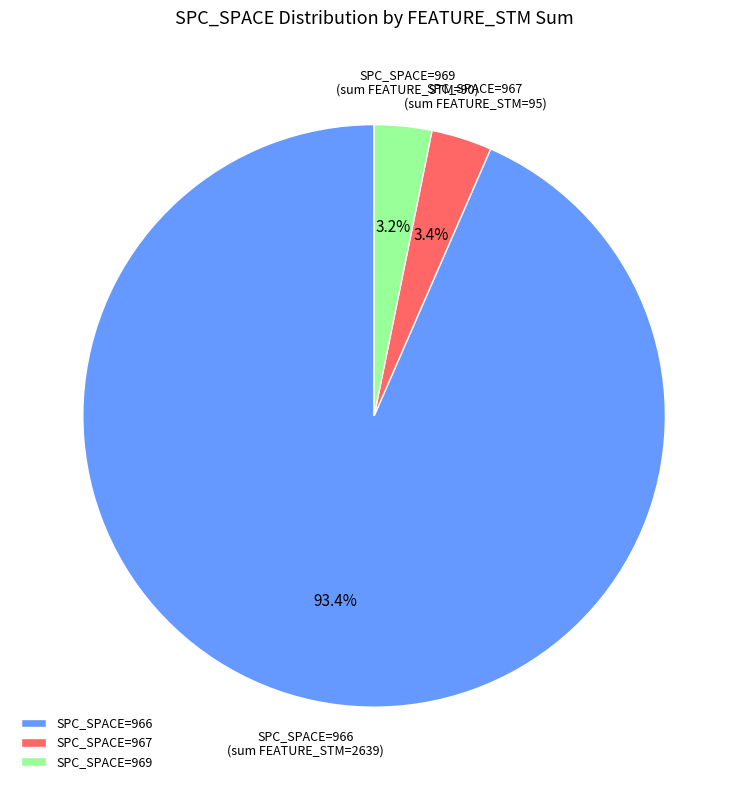

Is there a majority slice in this chart?

Yes